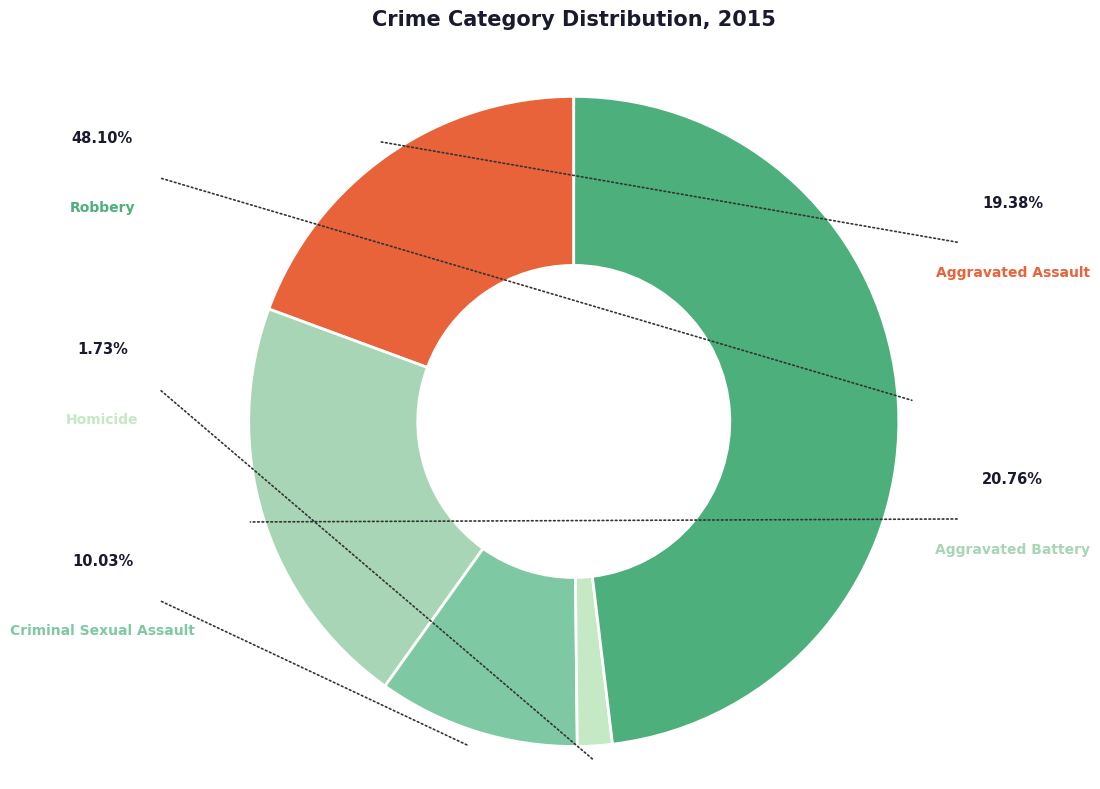

Does Aggravated Battery represent more than half of the total?

No